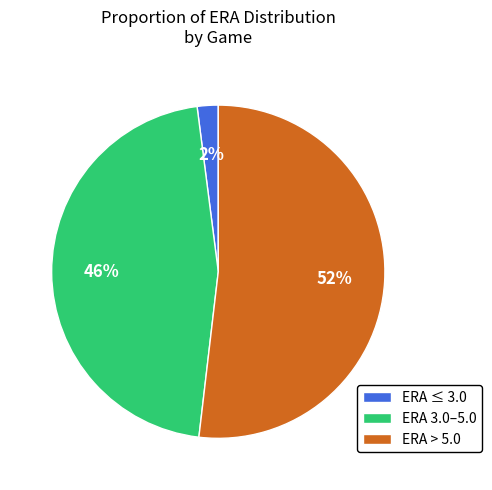

Rank the categories by value from highest to lowest.

ERA > 5.0, ERA 3.0–5.0, ERA ≤ 3.0